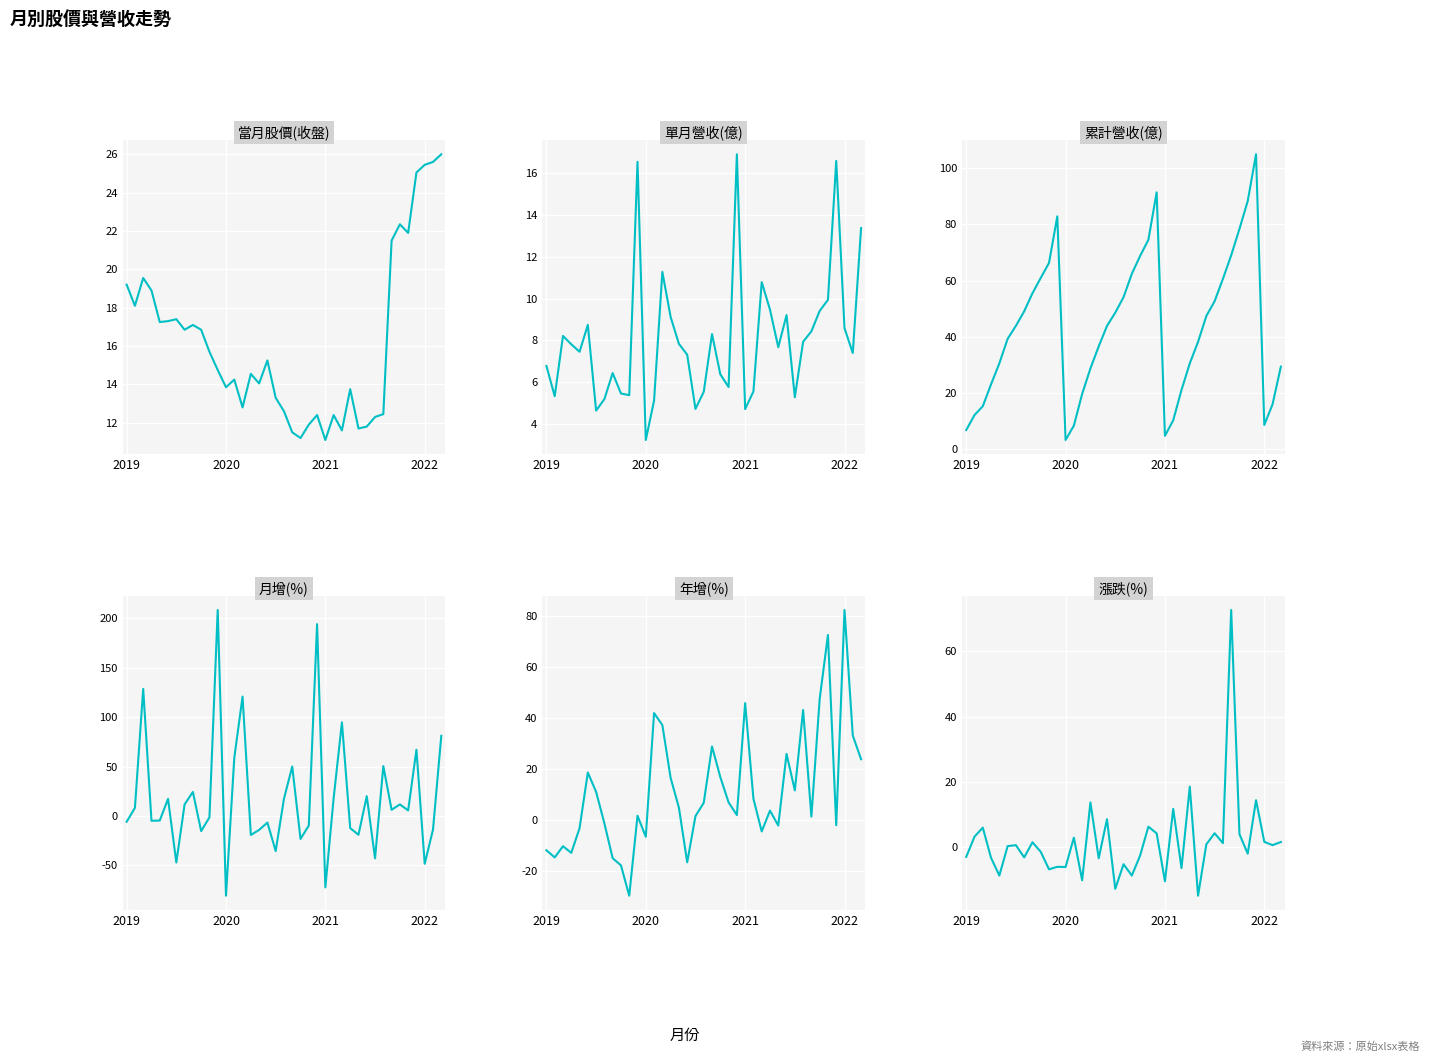

The value of 單月營收(億) at 29 is 9.2. True or false?

True